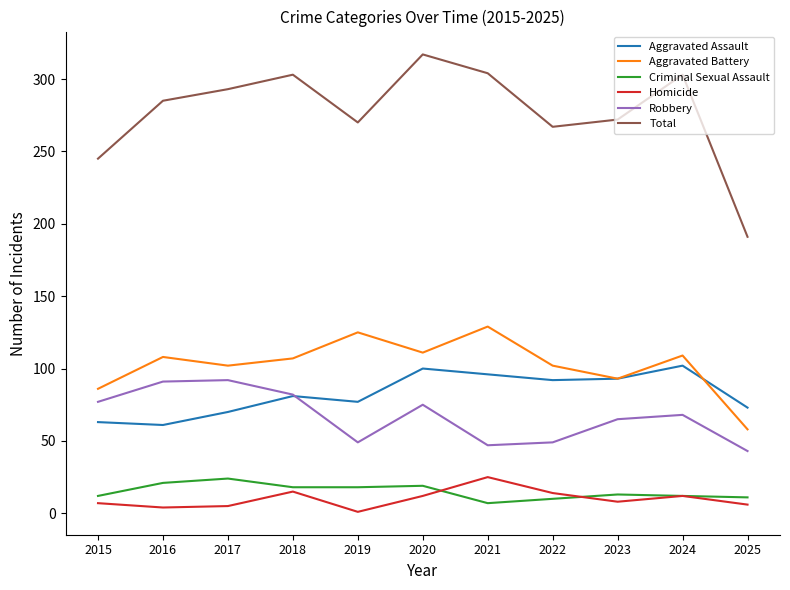

Rank the series at 2016 from highest to lowest value.

Total, Aggravated Battery, Robbery, Aggravated Assault, Criminal Sexual Assault, Homicide